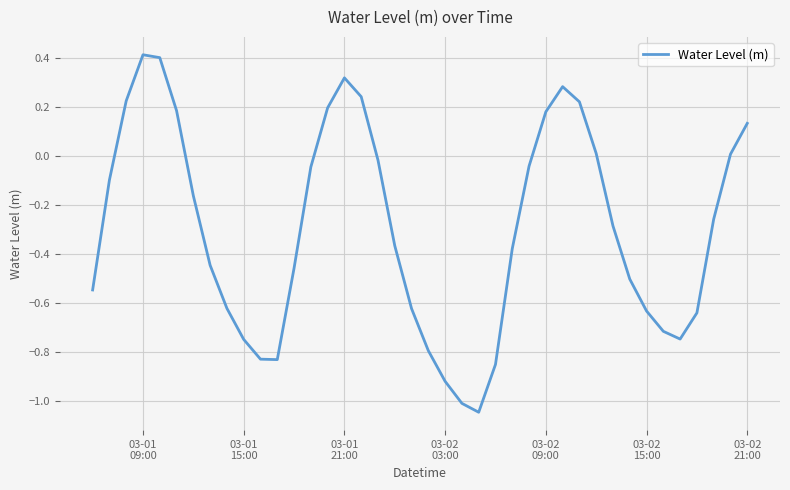

What is the difference between the maximum and minimum values?

1.5